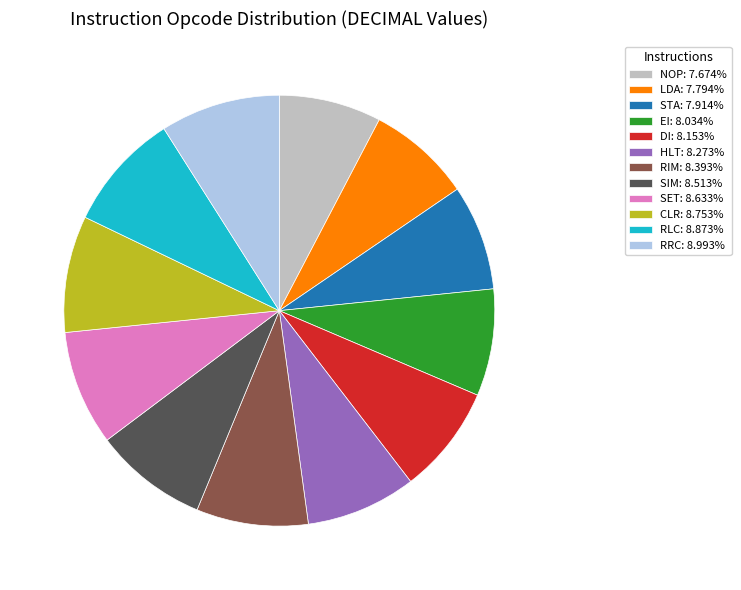

Do SIM: 8.513% and CLR: 8.753% together represent more than half of the pie?

No